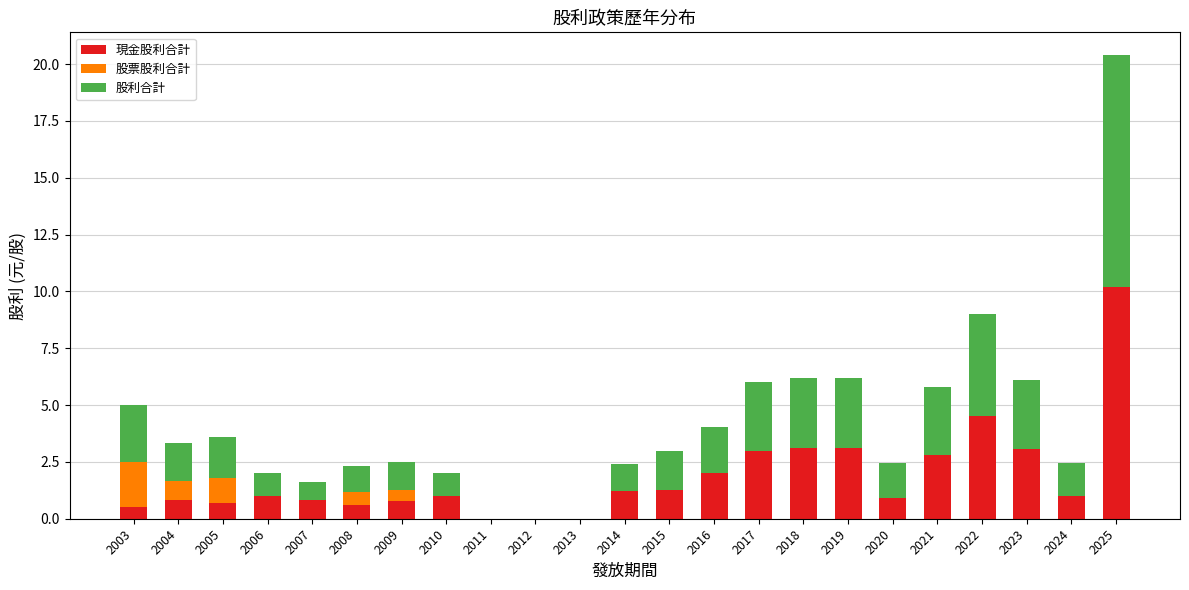

What is the total value across all series at 2003?

5.0